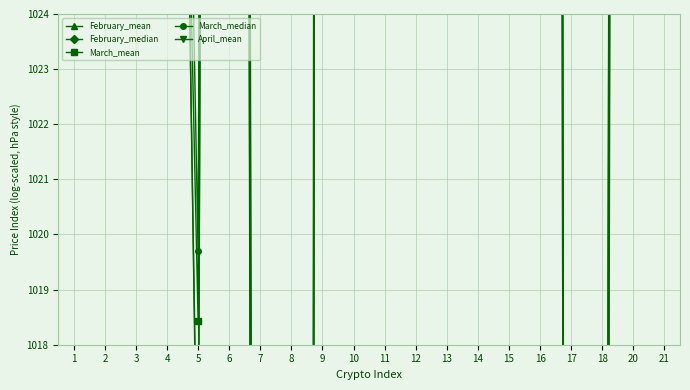

What is the difference between the highest and lowest values at 16?

6.2